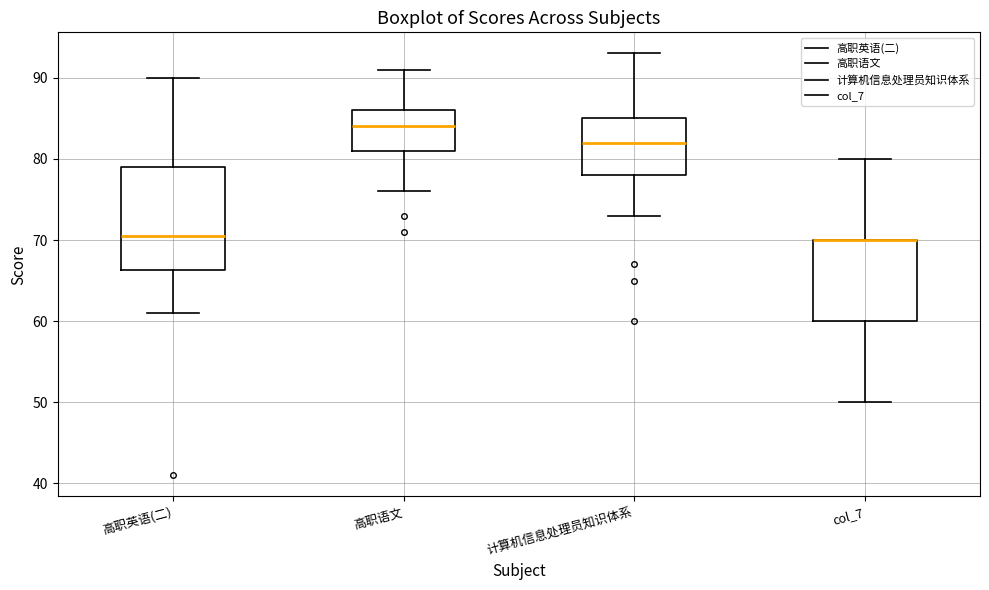

Where is the upper edge of the box for col_7 on the y-axis? The values are not printed on the chart, so give them approximately, as read against the axis.

70